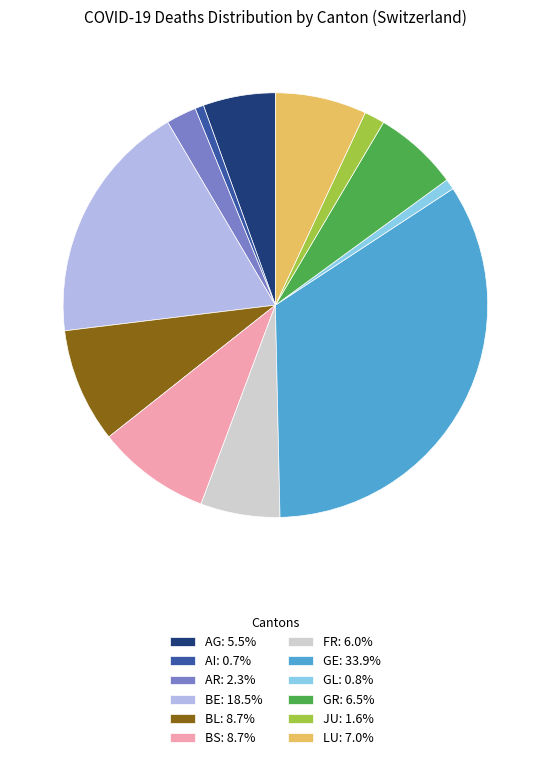

Do FR: 6.0% and BE: 18.5% together represent more than half of the pie?

No